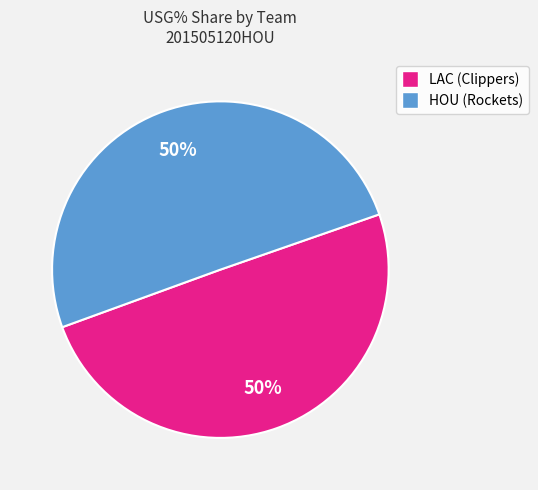

To the nearest percent, what is the average slice percentage?

50%